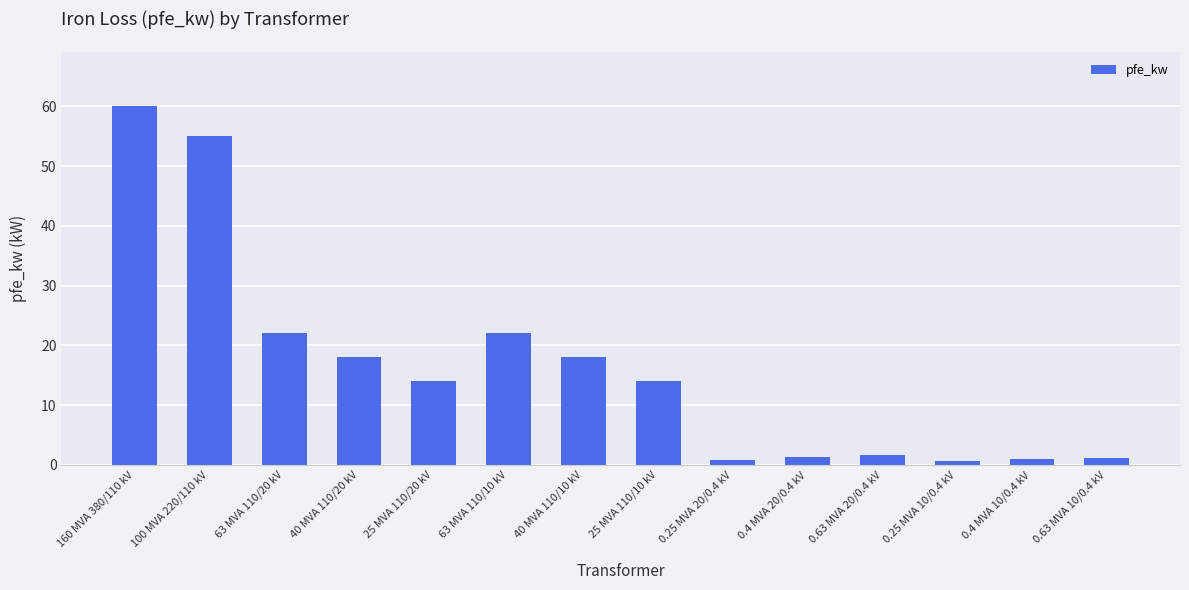

What value does the data have at 100 MVA 220/110 kV?

55.0